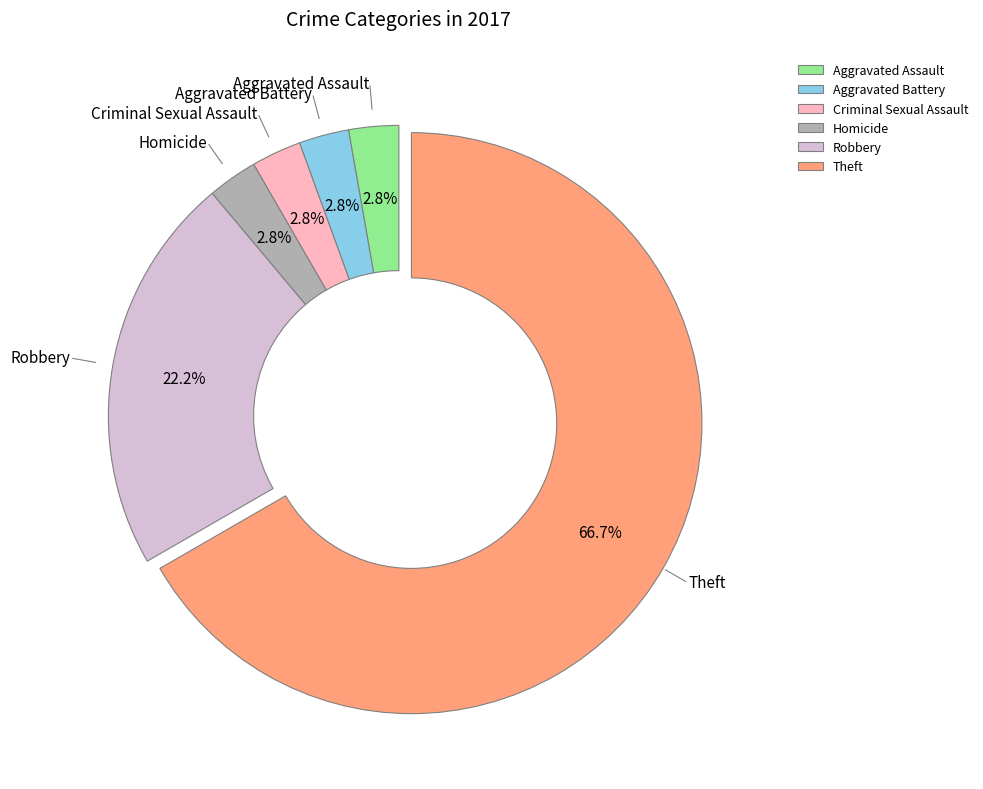

Which has a higher value, Homicide or Theft?

Theft